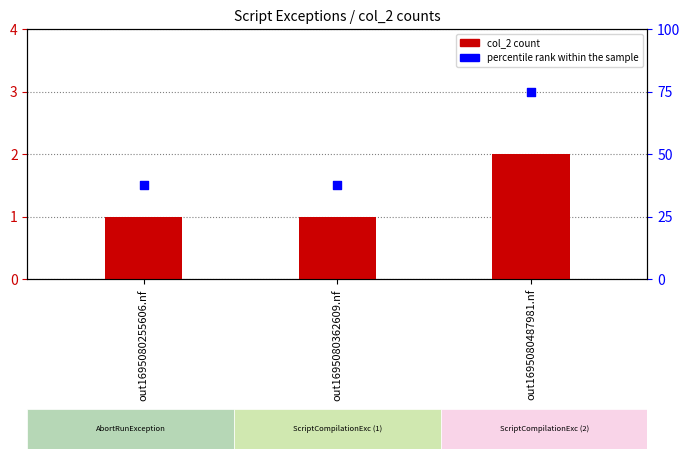

Which series has the largest total across all categories?

percentile rank within the sample